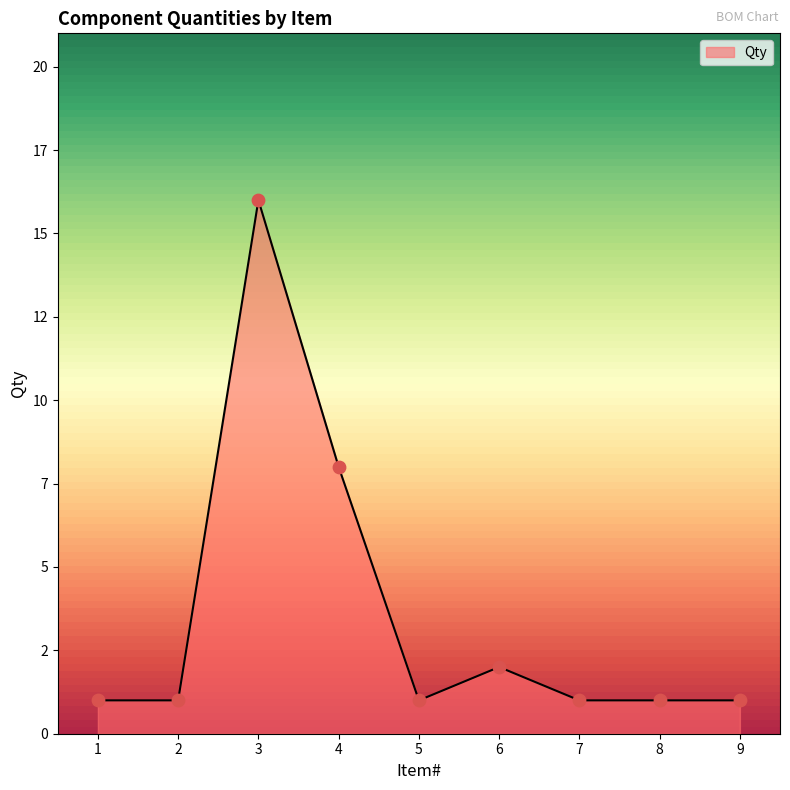

Between 6 and 4, which is larger?

4